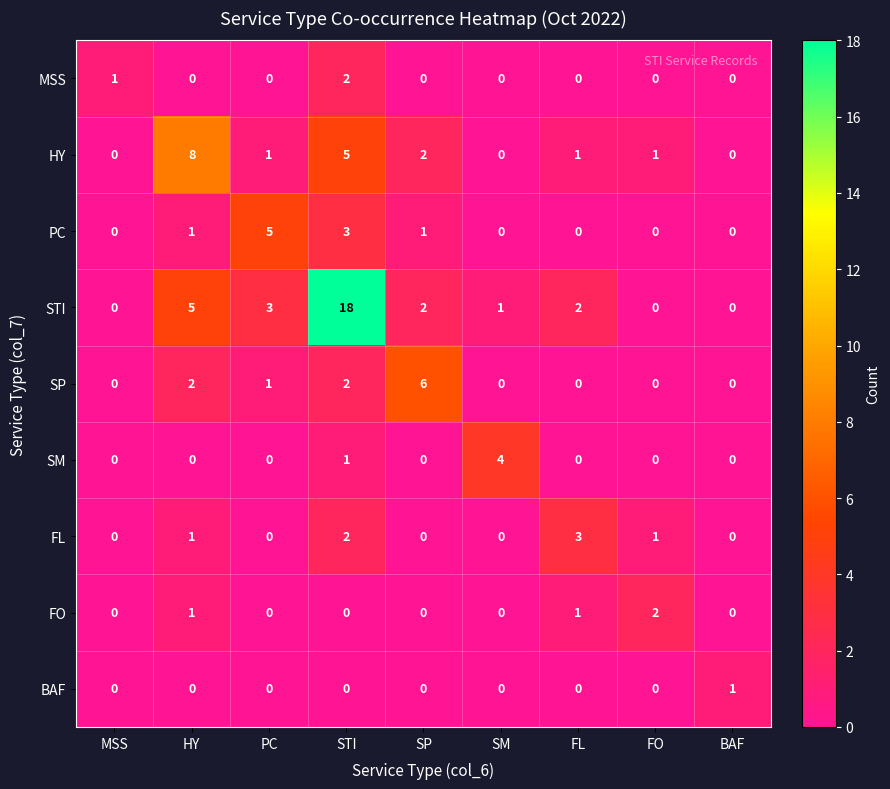

Count the MSS values in the range 0 to 1.

8